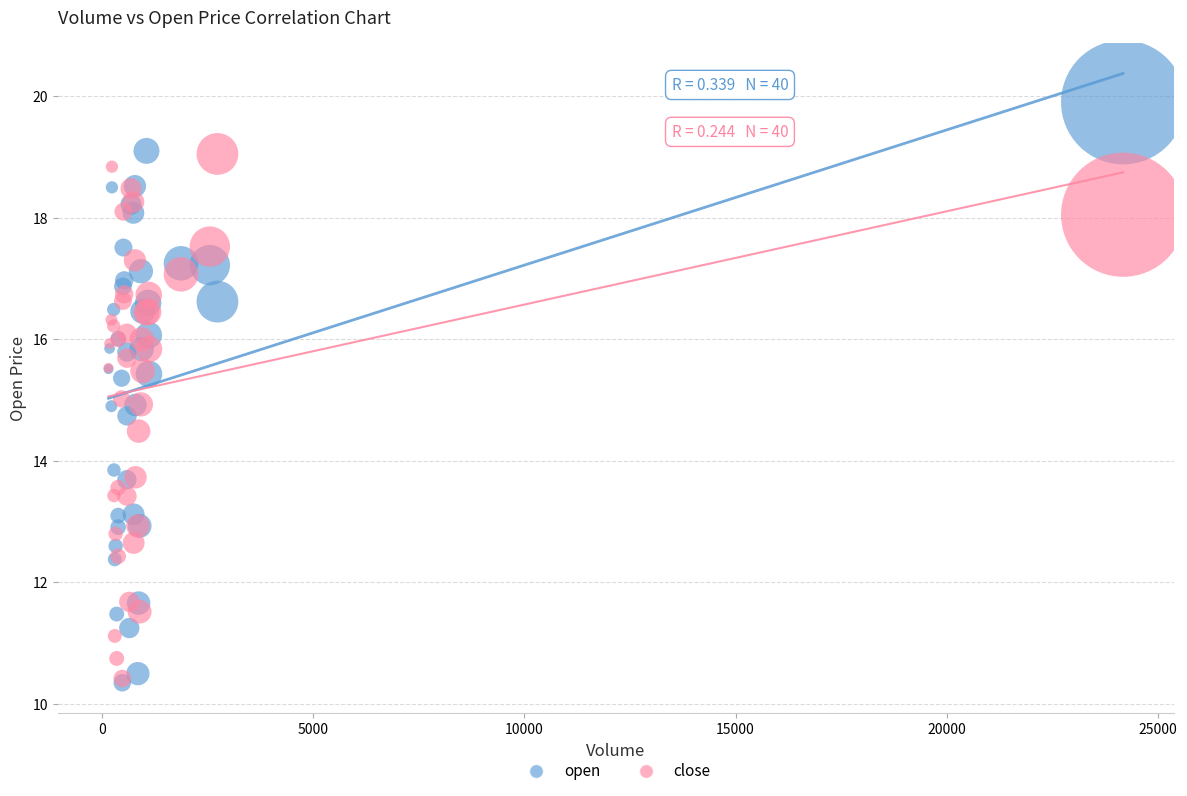

Which series reaches the maximum Y coordinate?

open